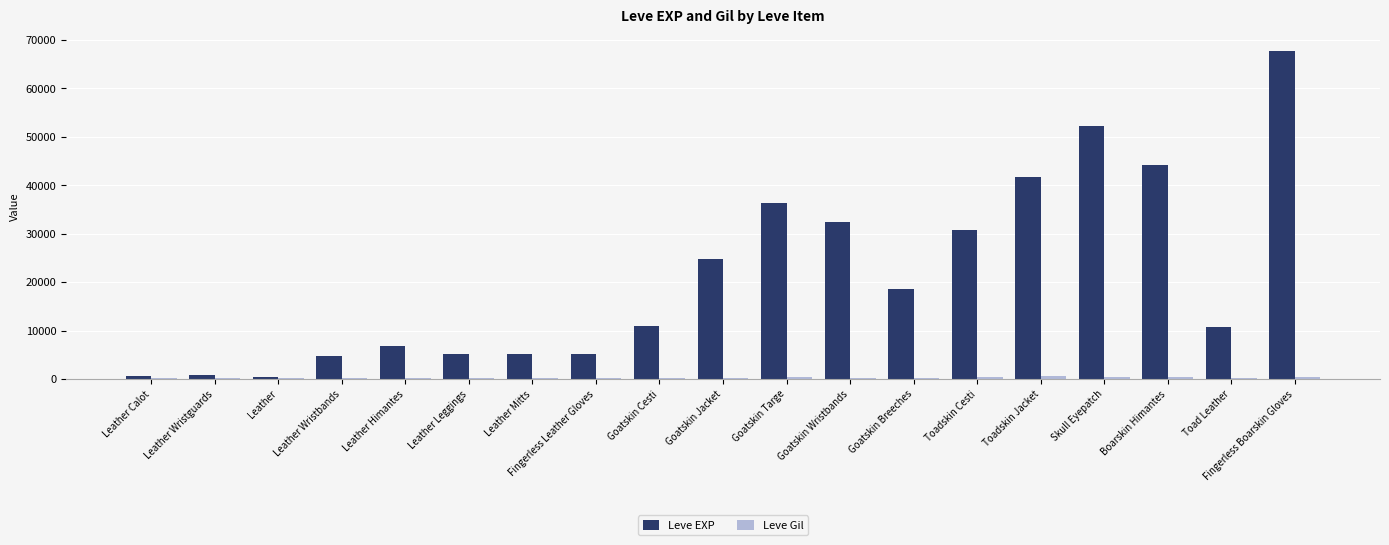

The value of Leve EXP at Boarskin Himantes is 44230. True or false?

True